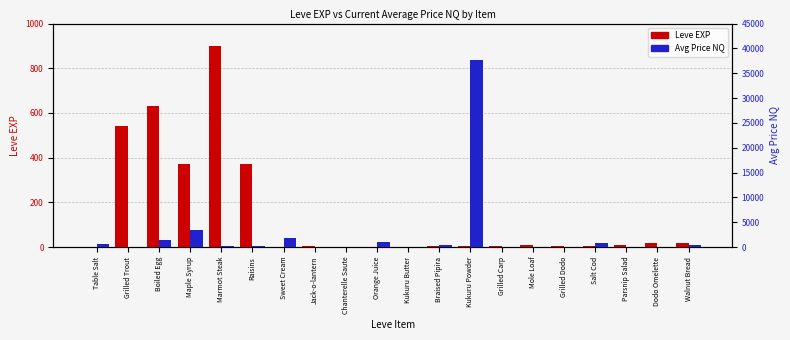

What is the label of the 4th bar from the right?

Salt Cod